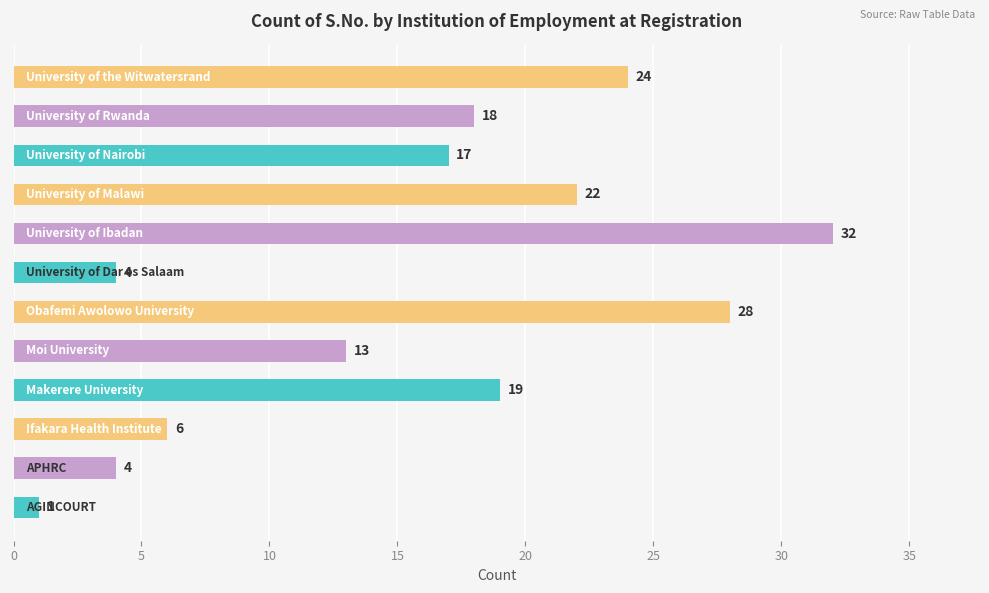

What is the minimum value shown in the chart?

1